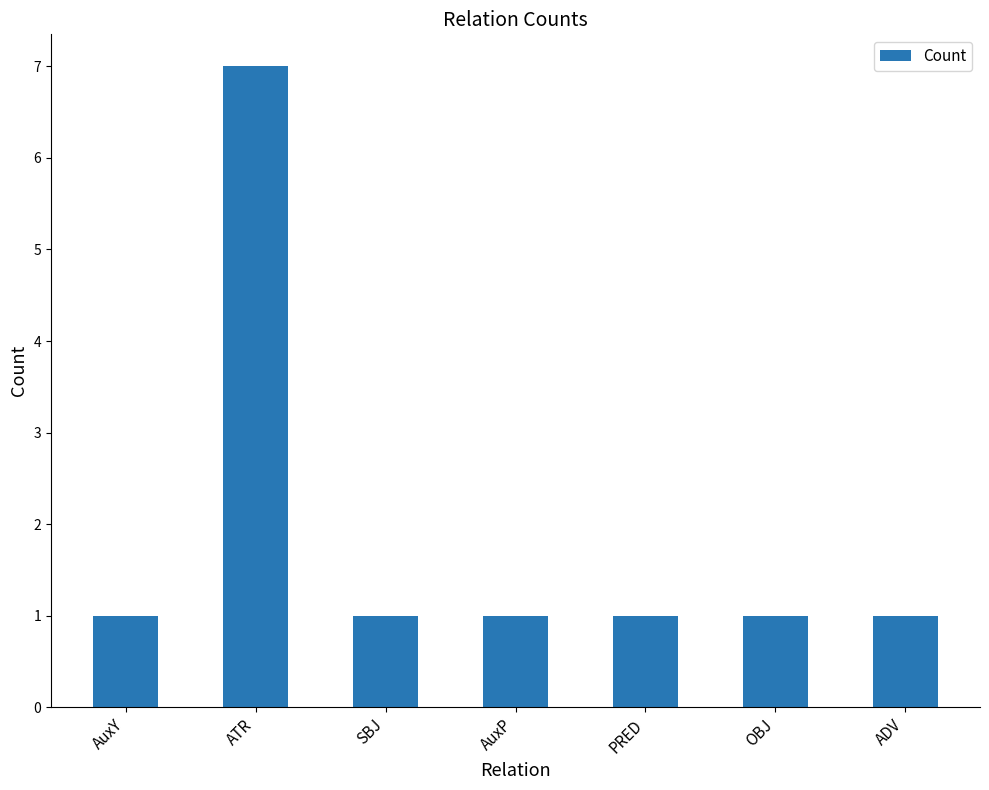

The value at AuxY is 1. True or false?

True